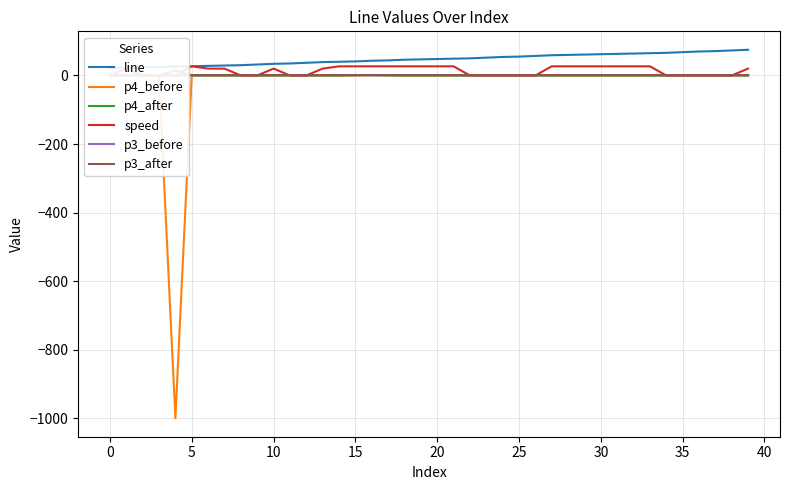

The value of p4_before at 10 is 0. True or false?

True